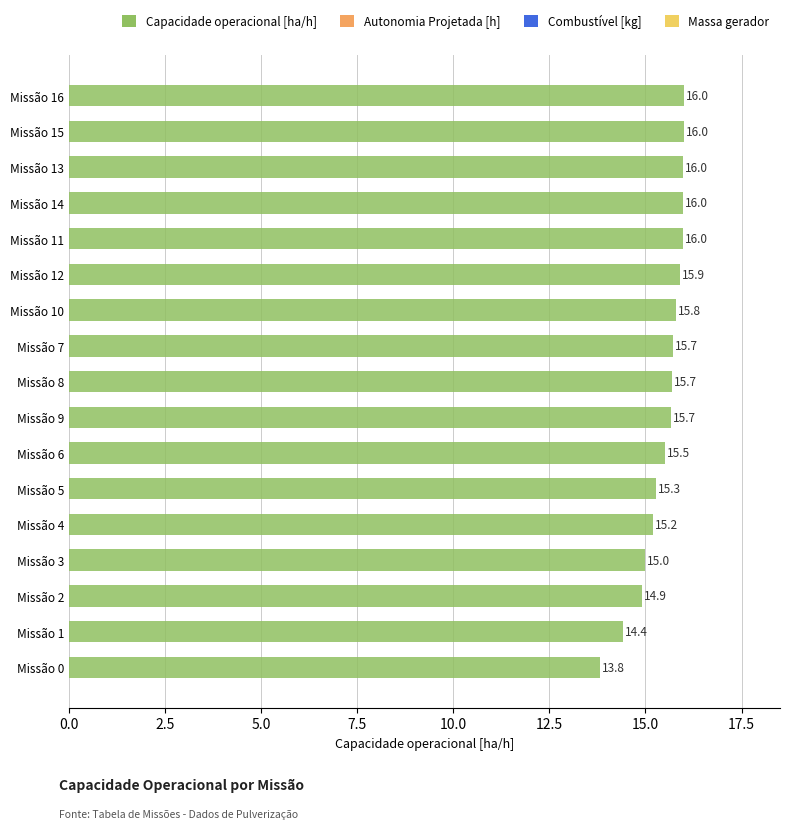

Which label corresponds to the smallest value in the chart?

Missão 0